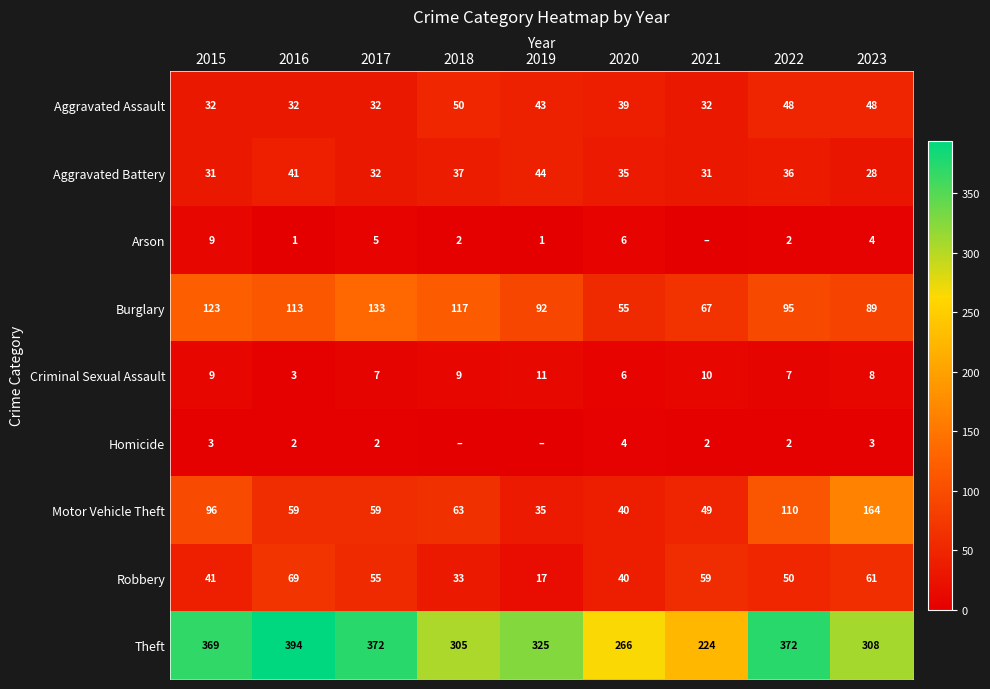

Where does the Robbery series first go above 50?

2016